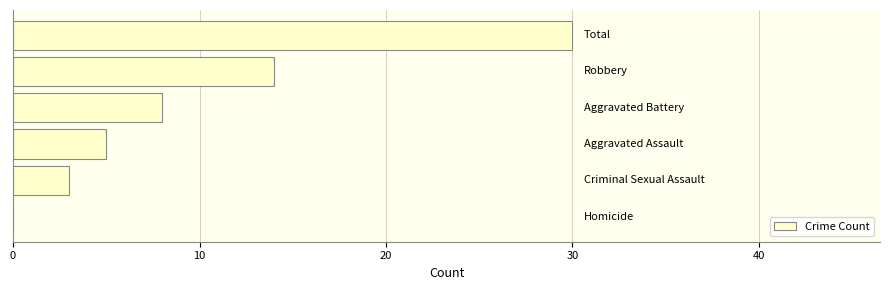

What is the maximum value shown in the chart?

30